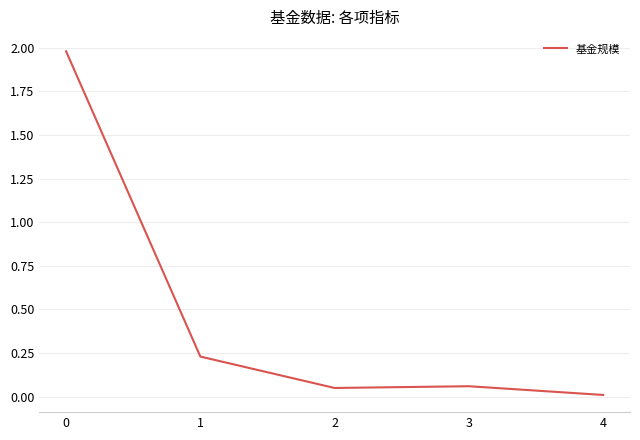

Where is the first local maximum?

3